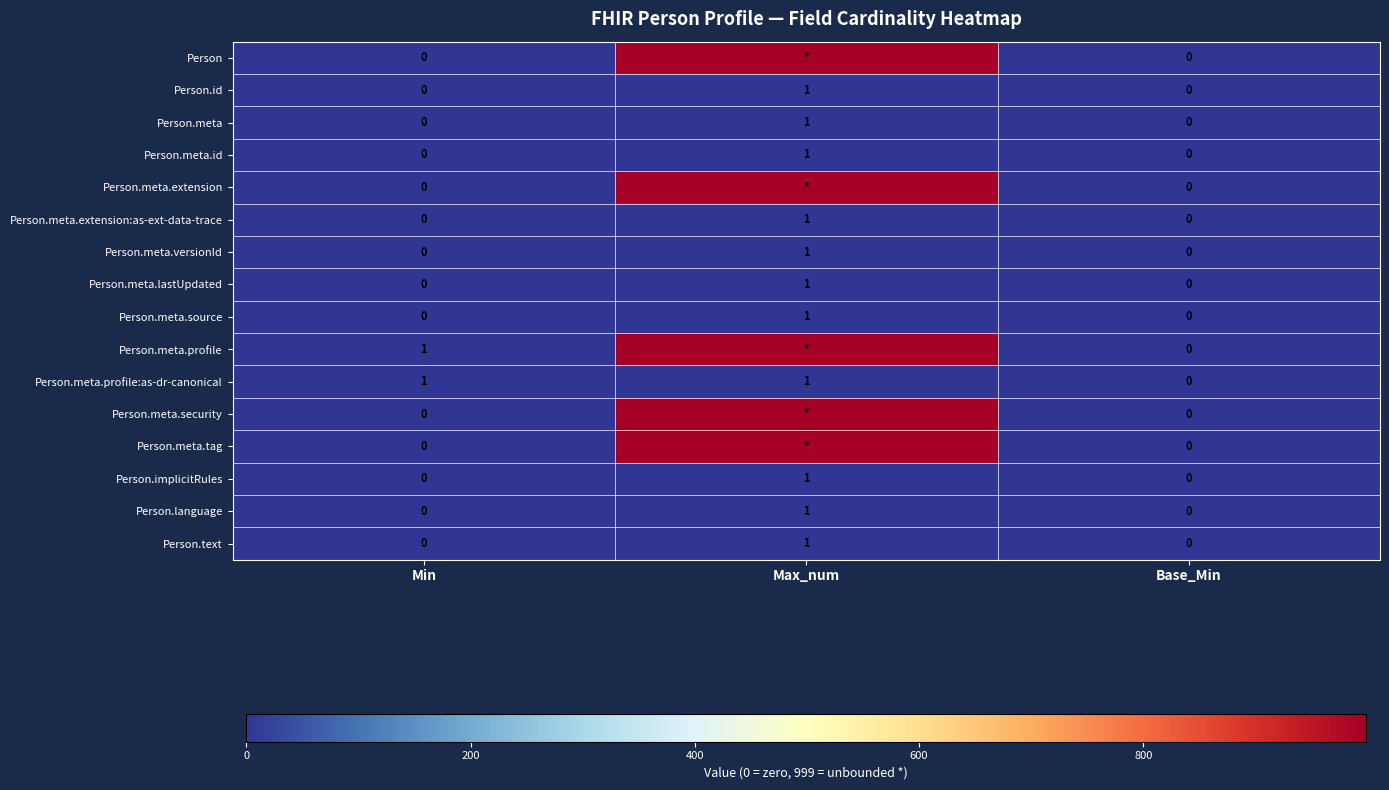

Count the Person.id values in the range 0 to 1.

3